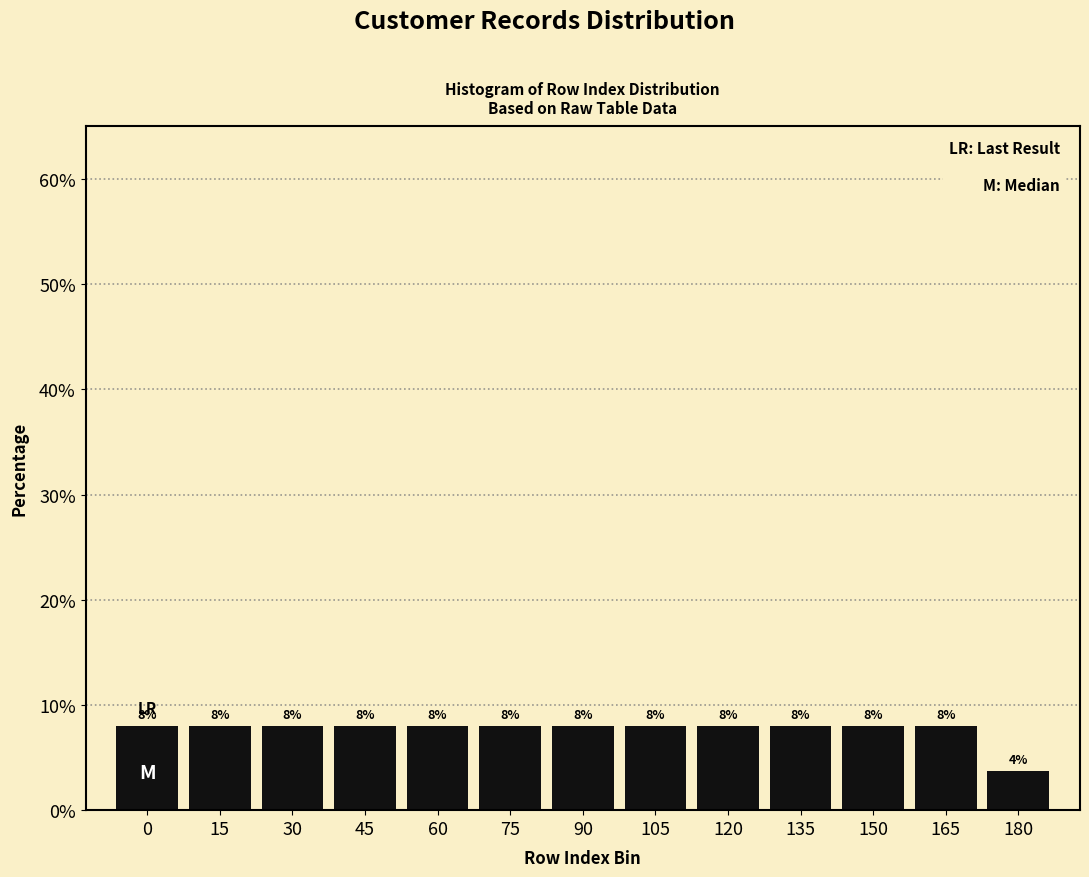

What is the value of the 9th bar from the left?

8.0